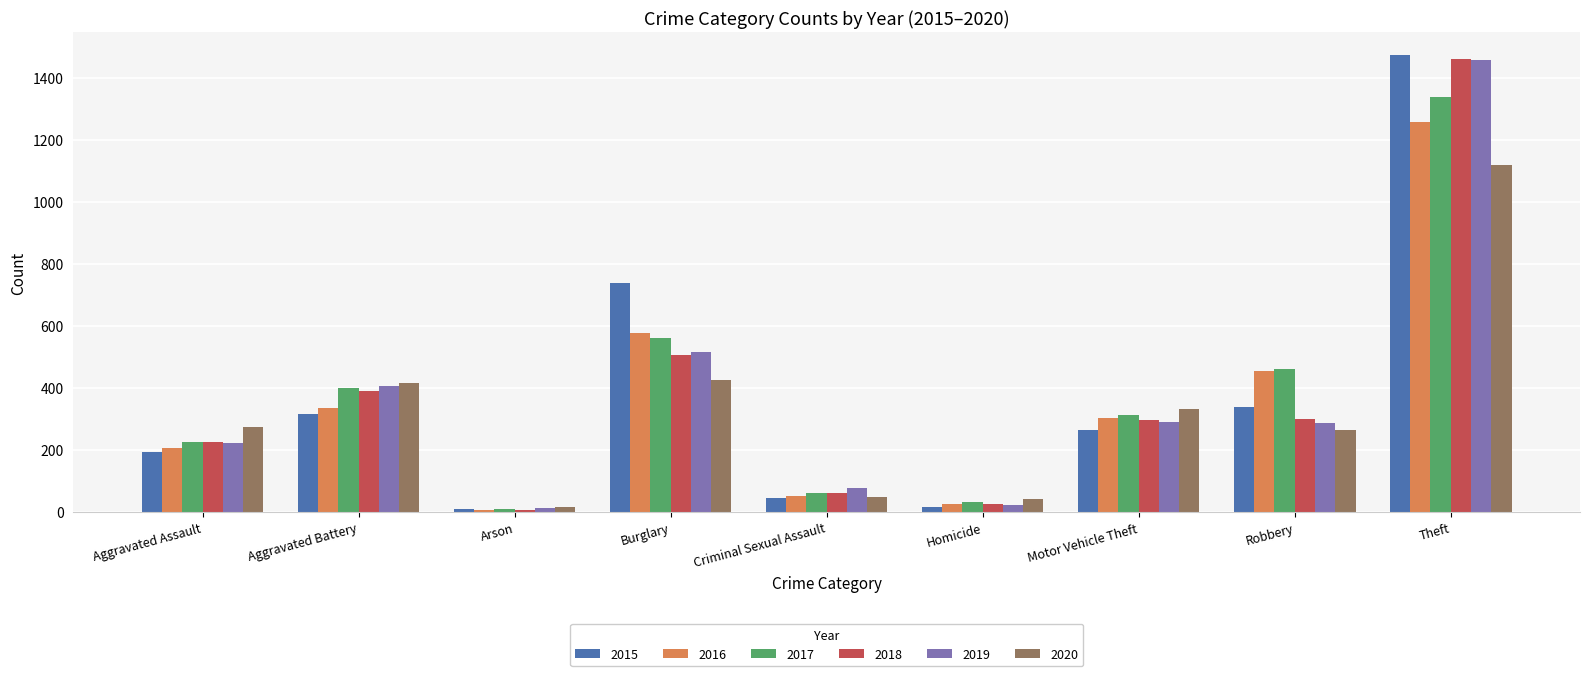

How many values in the 2015 series are below 263?

4